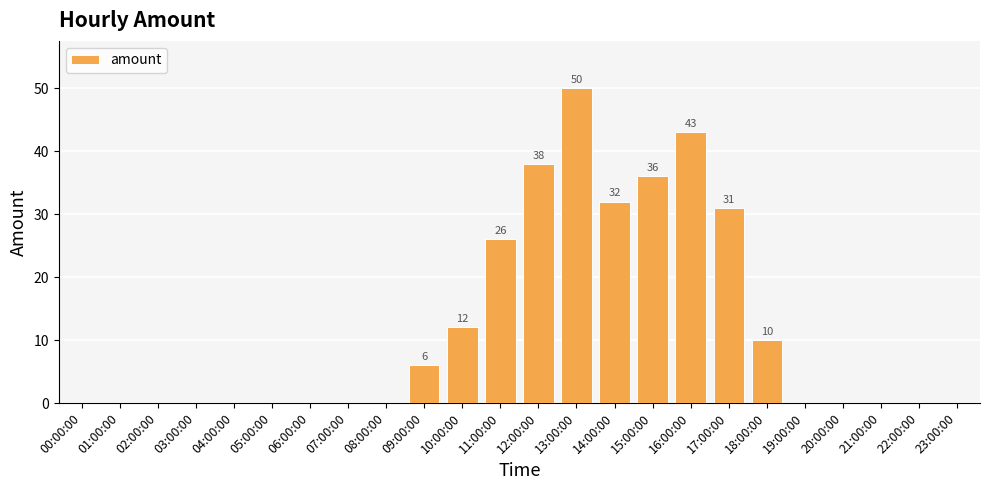

True or false: the data shows 23 at 19:00:00.

False